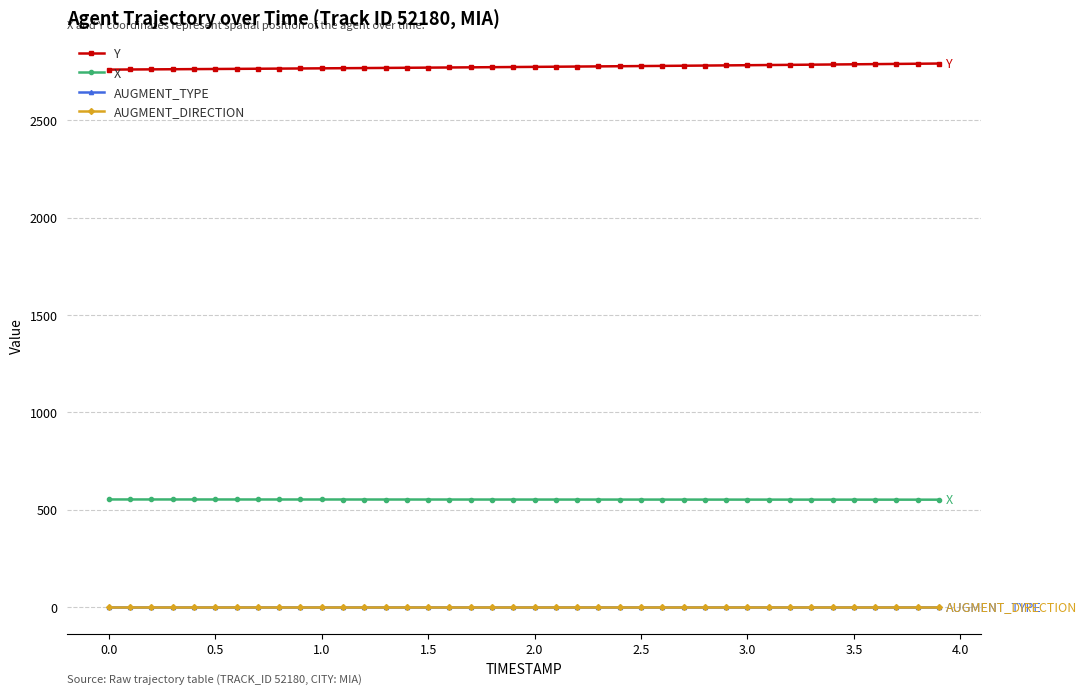

Does the chart display data point markers on the line(s)?

Yes